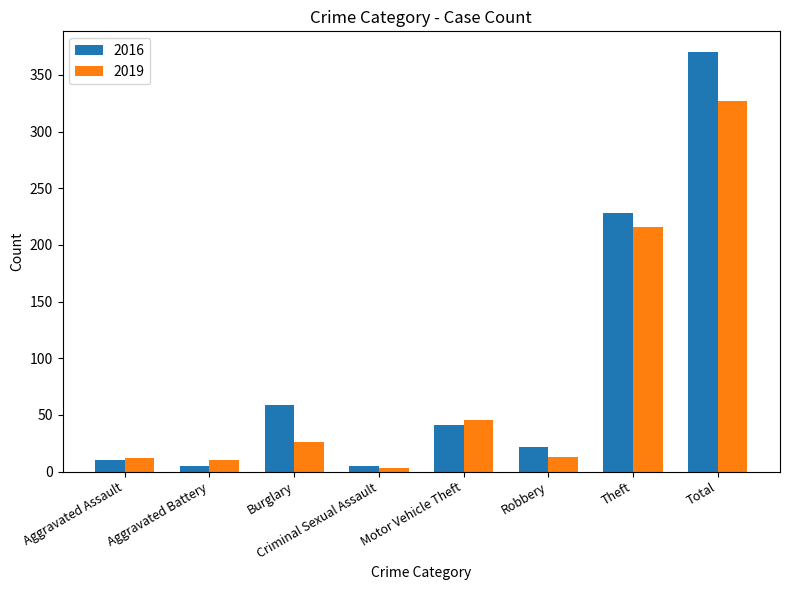

Which category has the highest value in the 2016 series?

Total